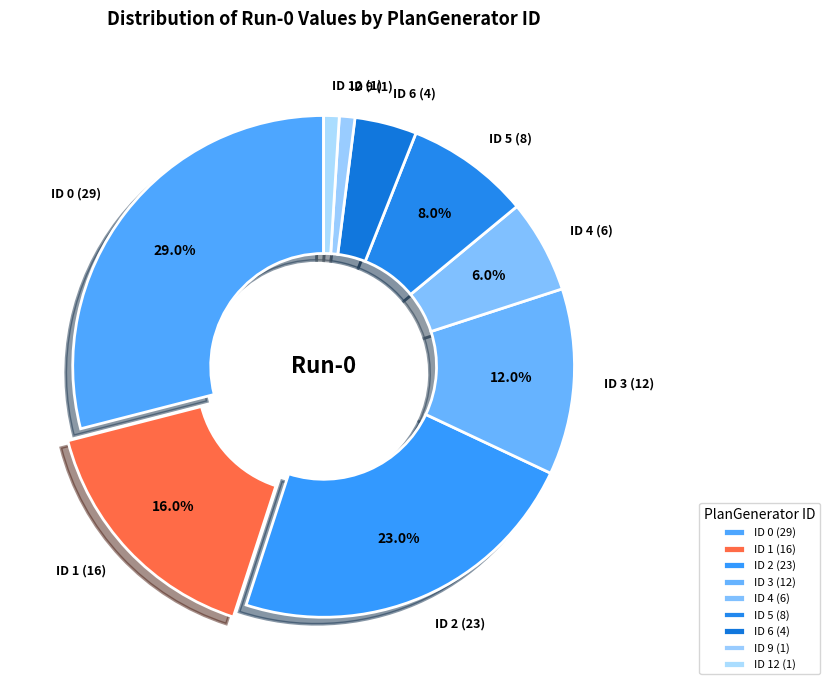

Is there any slice that represents more than half of the pie?

No